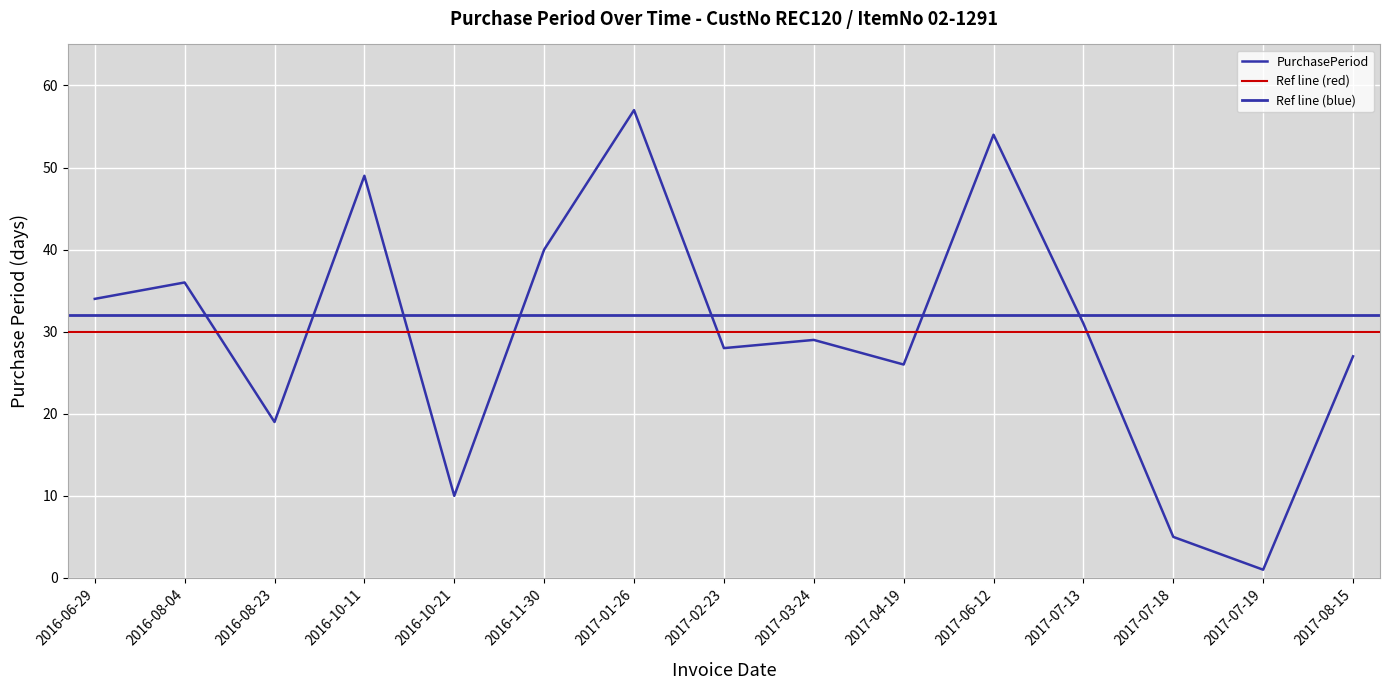

How many data points does each series have?

15